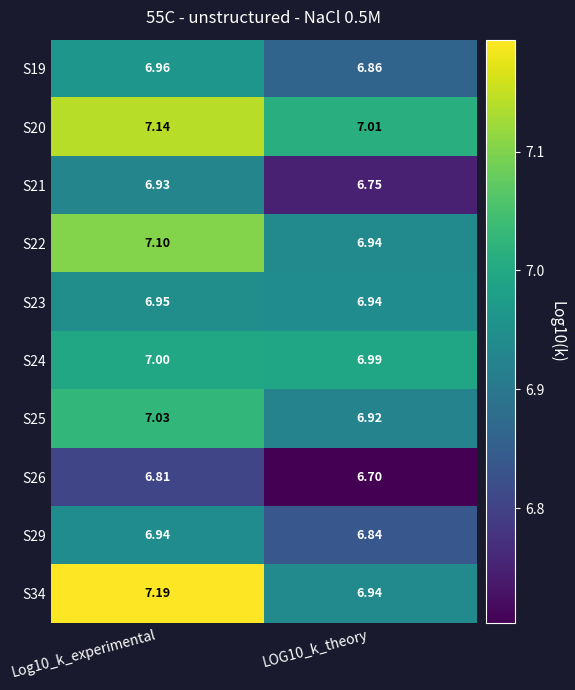

Is the value of S22 at LOG10_k_theory greater than the value of S23 at Log10_k_experimental?

No